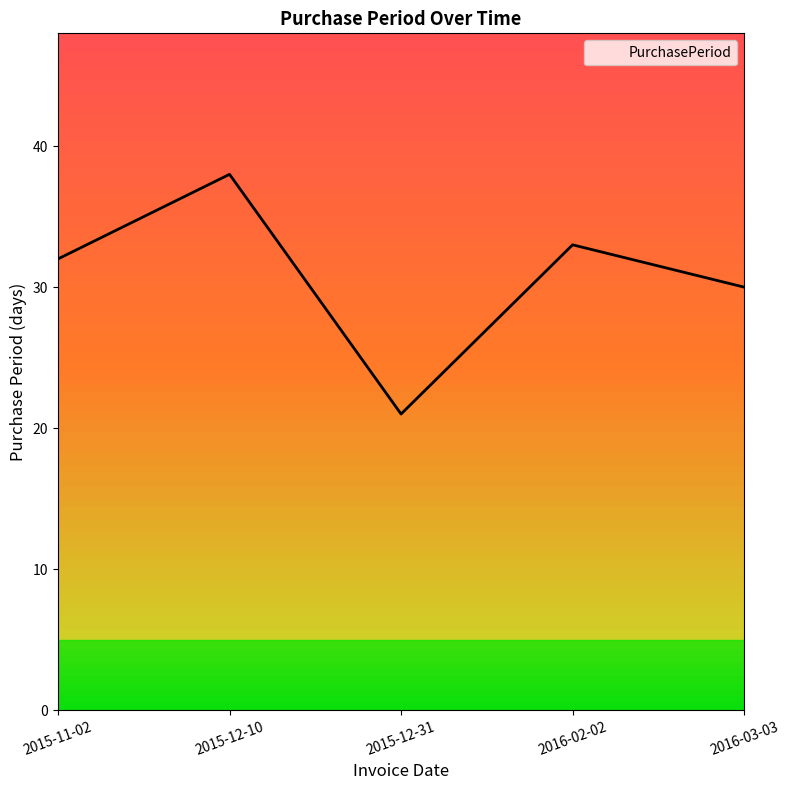

Reading right to left, transcribe all the data shown in this chart.

2016-03-03=30	2016-02-02=33	2015-12-31=21	2015-12-10=38	2015-11-02=32